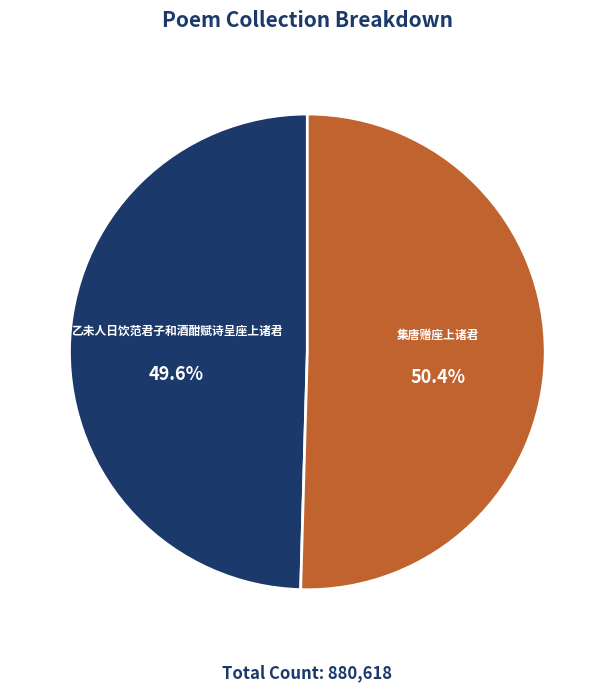

What percentage is the 乙未人日饮范君子和酒酣赋诗呈座上诸君 slice, to the nearest percent?

50%